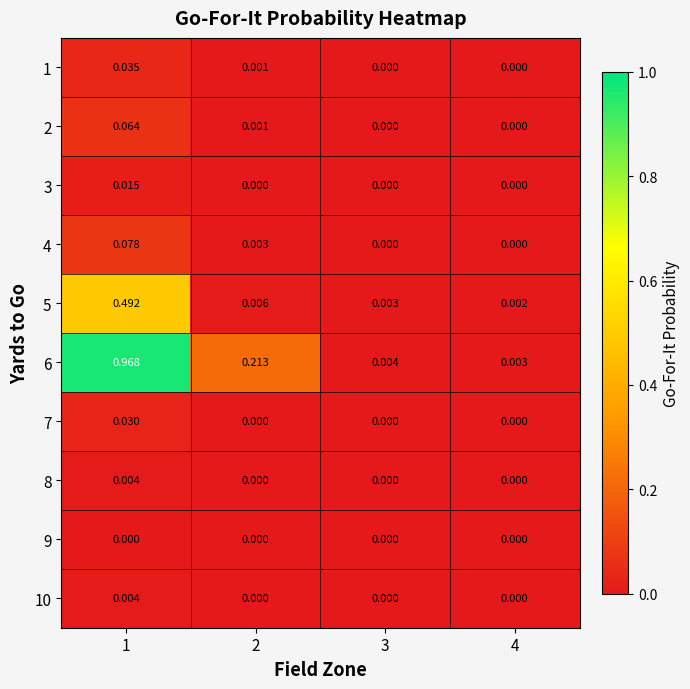

Is the value of 2 at 2 greater than the value of 9 at 2?

Yes